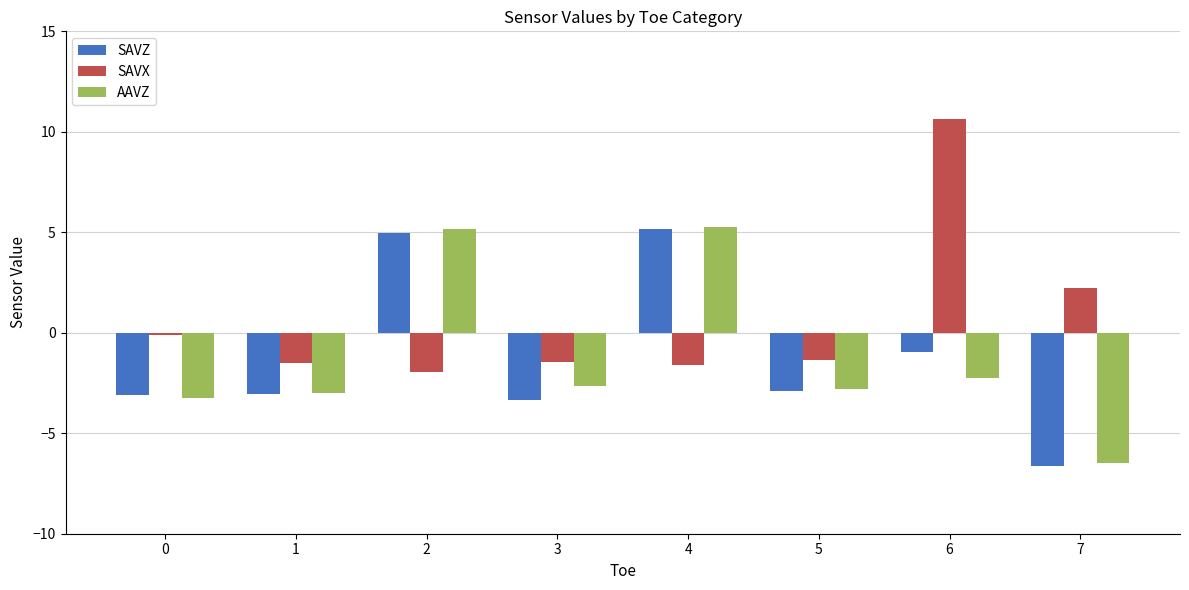

Which series has the largest total across all categories?

SAVX